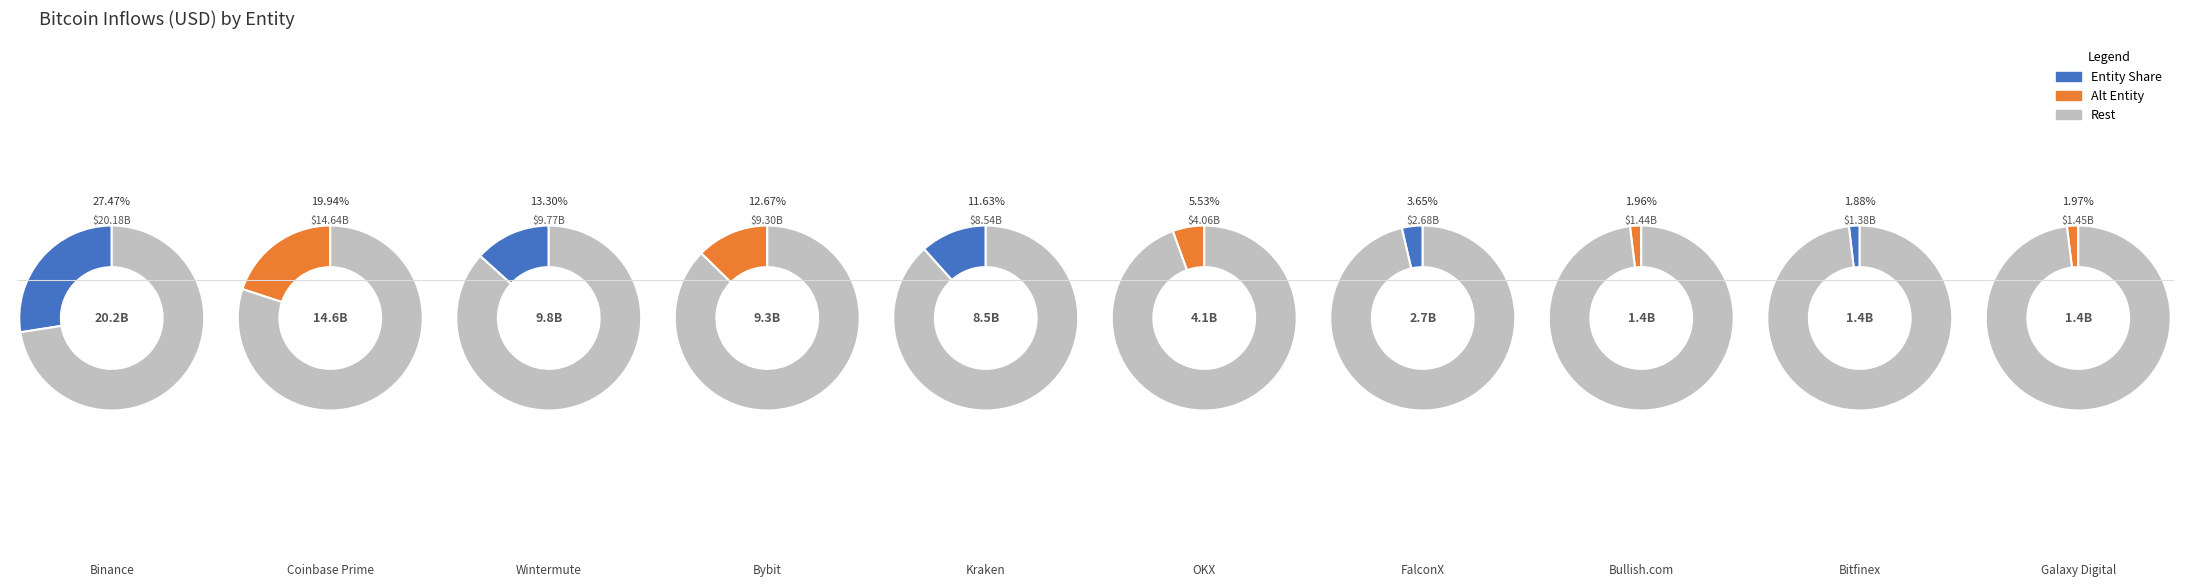

How much of the chart is everything except Bitfinex?

98.1%